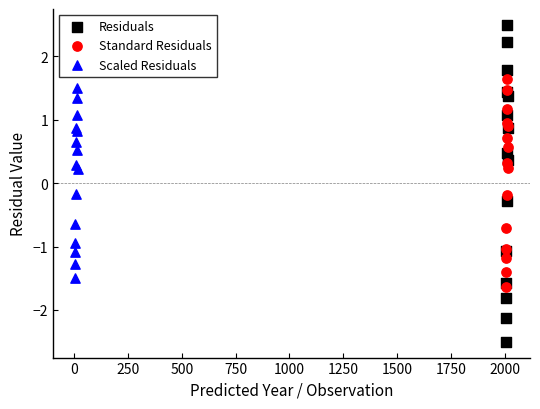

Which series contains the highest Y value?

Residuals